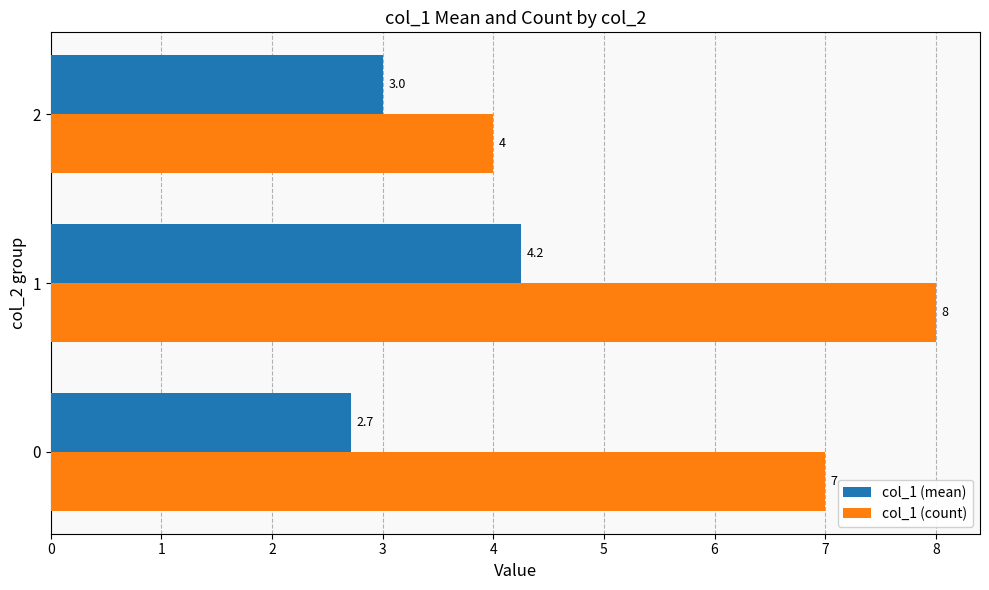

What is the minimum value for col_1 (count)?

4.0